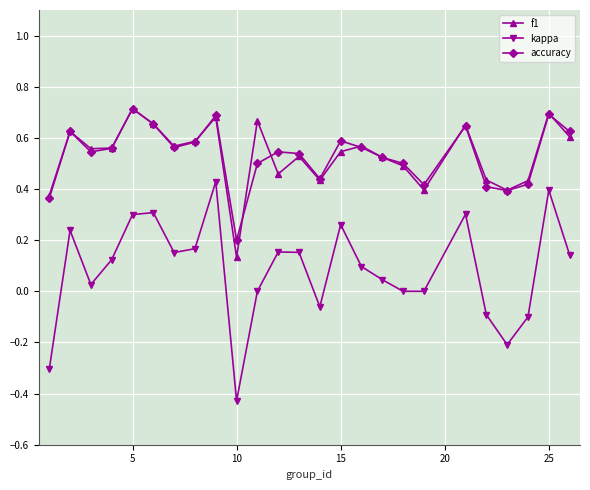

In kappa, how many points are higher than both neighbors (excluding endpoints)?

7